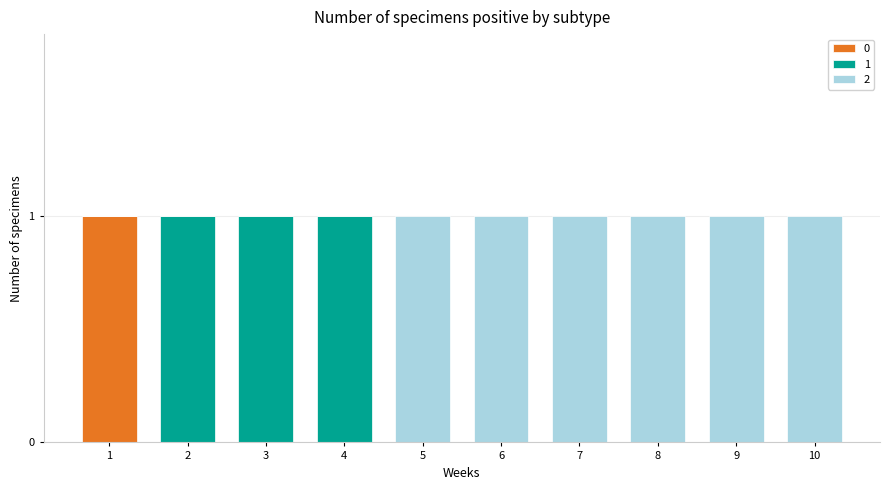

Does the chart contain stacked bars?

Yes